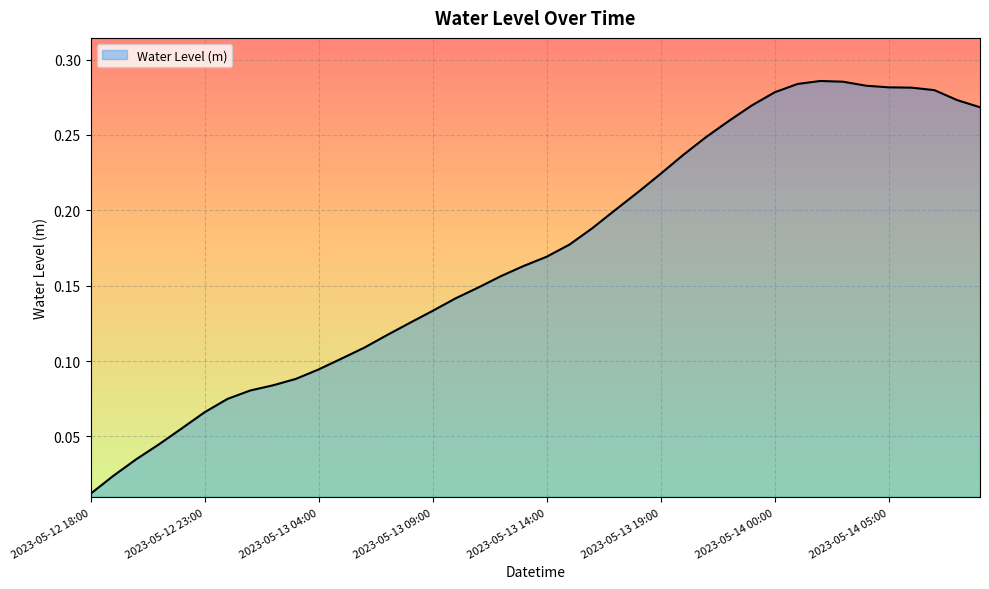

Rank the categories by value from lowest to highest.

2023-05-12 18:00, 2023-05-12 19:00, 2023-05-12 20:00, 2023-05-12 21:00, 2023-05-12 22:00, 2023-05-12 23:00, 2023-05-13 00:00, 2023-05-13 01:00, 2023-05-13 02:00, 2023-05-13 03:00, 2023-05-13 04:00, 2023-05-13 05:00, 2023-05-13 06:00, 2023-05-13 07:00, 2023-05-13 08:00, 2023-05-13 09:00, 2023-05-13 10:00, 2023-05-13 11:00, 2023-05-13 12:00, 2023-05-13 13:00, 2023-05-13 14:00, 2023-05-13 15:00, 2023-05-13 16:00, 2023-05-13 17:00, 2023-05-13 18:00, 2023-05-13 19:00, 2023-05-13 20:00, 2023-05-13 21:00, 2023-05-13 22:00, 2023-05-14 09:00, 2023-05-13 23:00, 2023-05-14 08:00, 2023-05-14 00:00, 2023-05-14 07:00, 2023-05-14 06:00, 2023-05-14 05:00, 2023-05-14 04:00, 2023-05-14 01:00, 2023-05-14 03:00, 2023-05-14 02:00